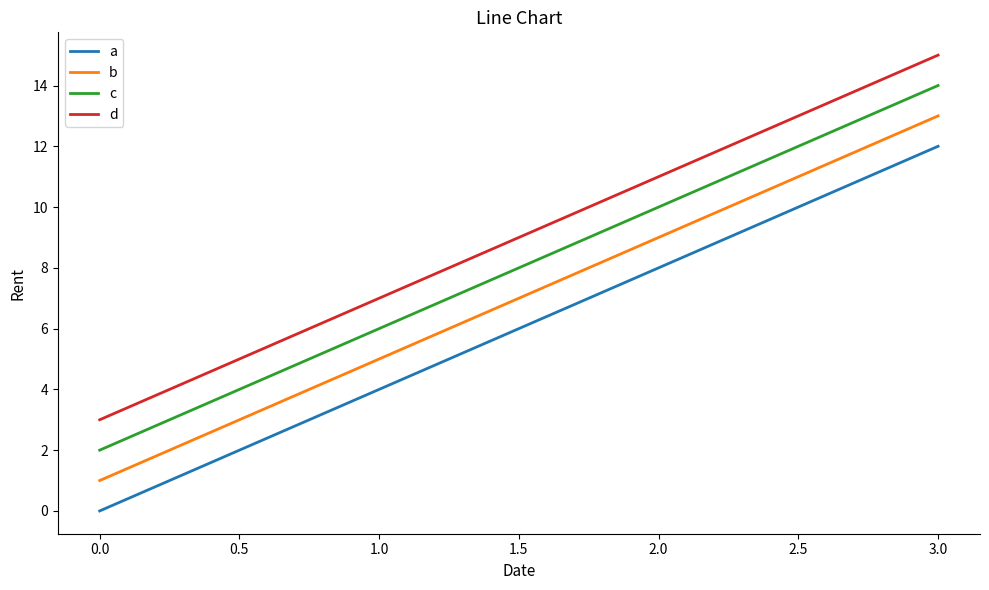

True or false: d has more than 2 interior local peaks.

False